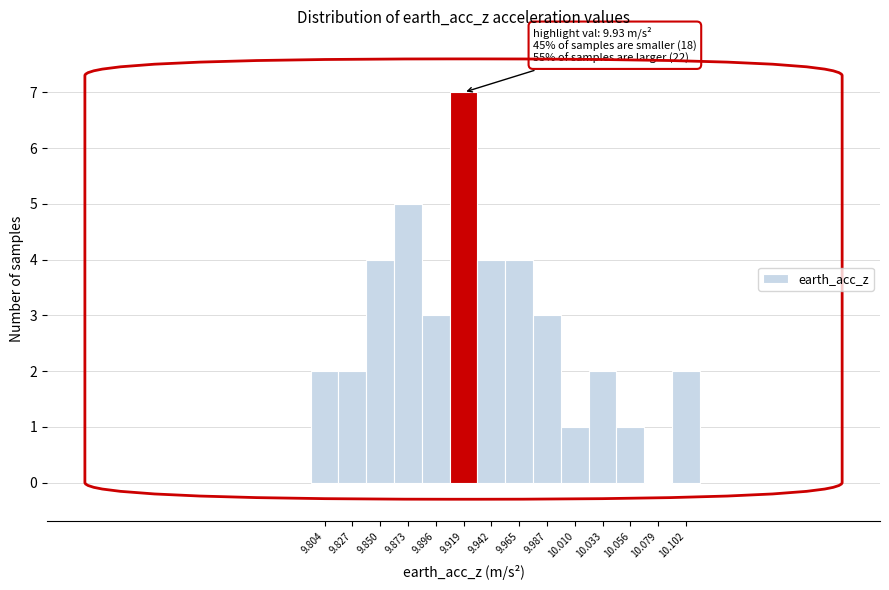

Reading left to right, extract all data points from this chart.

9.804=2	9.827=2	9.850=4	9.873=5	9.896=3	9.919=7	9.942=4	9.965=4	9.987=3	10.010=1	10.033=2	10.056=1	10.079=0	10.102=2